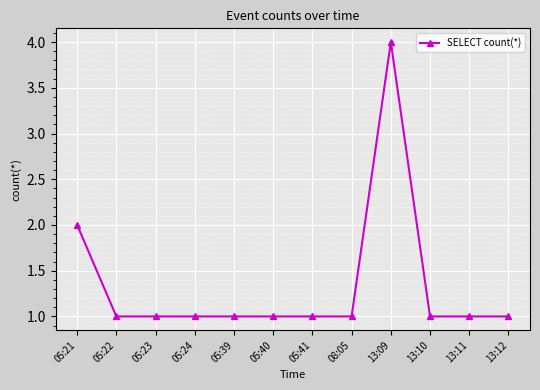

Does the chart have visible grid lines?

Yes